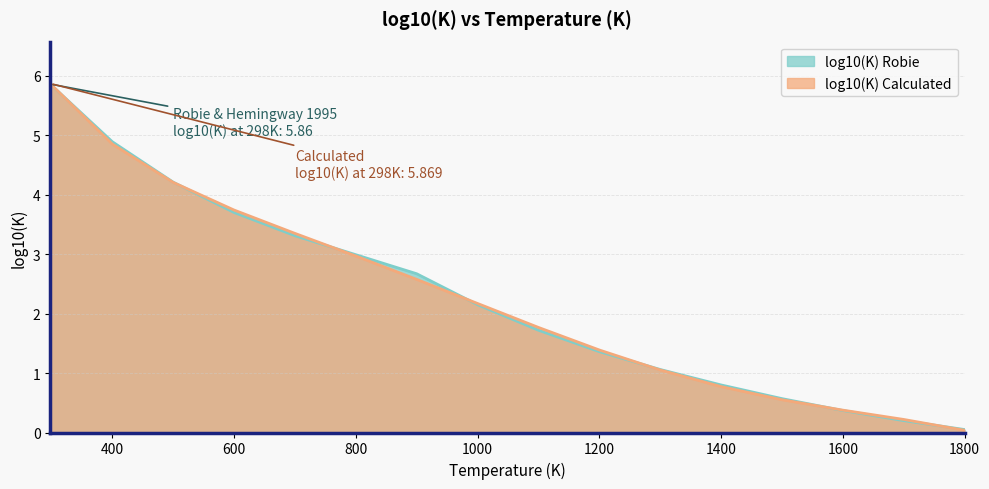

Which has a higher value, 1200 or 300?

300